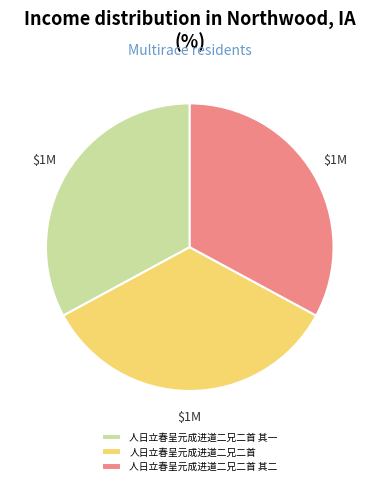

The 人日立春呈元成进道二兄二首 slice represents 34% of the pie. True or false?

True